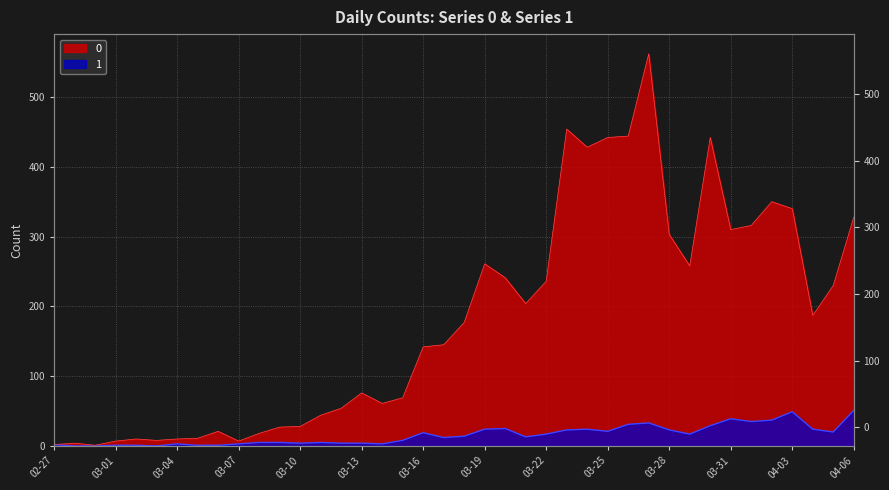

True or false: 1 and 0 cross at least once.

False